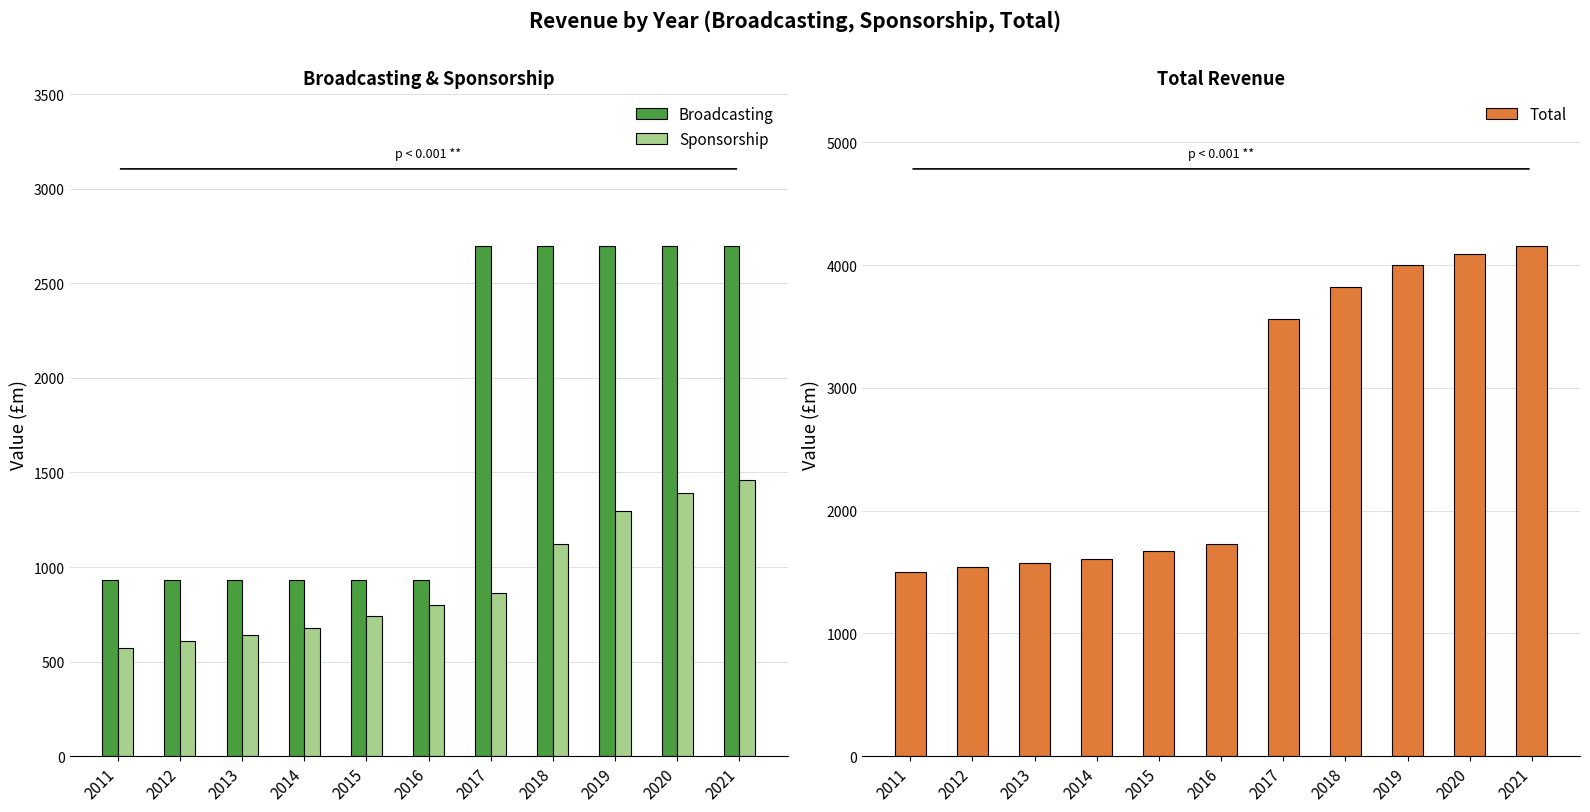

What is the difference between the Sponsorship values at 2014 and 2018?

441